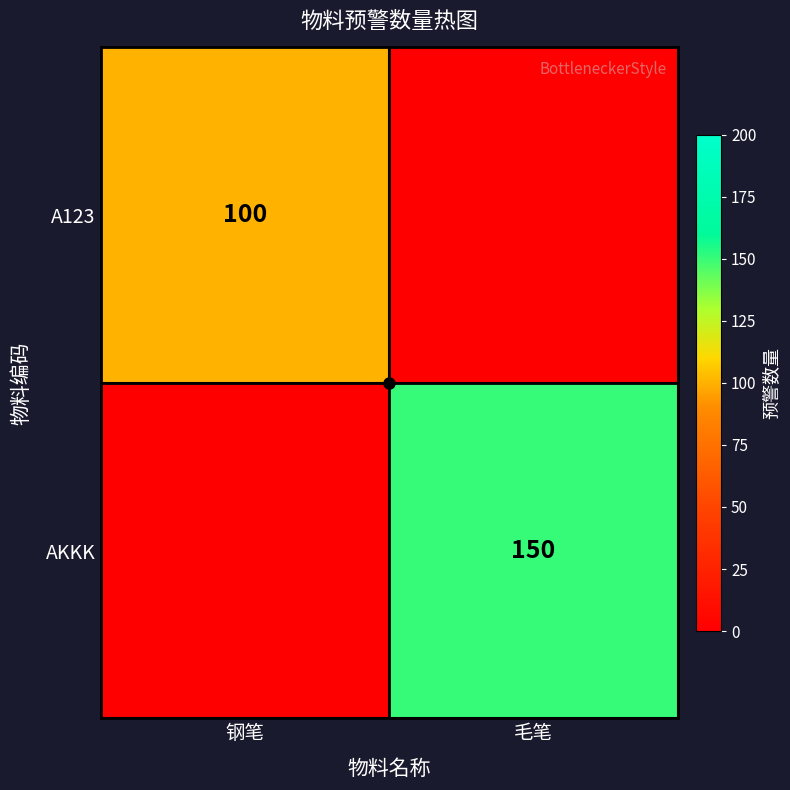

The A123 series shows 100 at 钢笔. True or false?

True